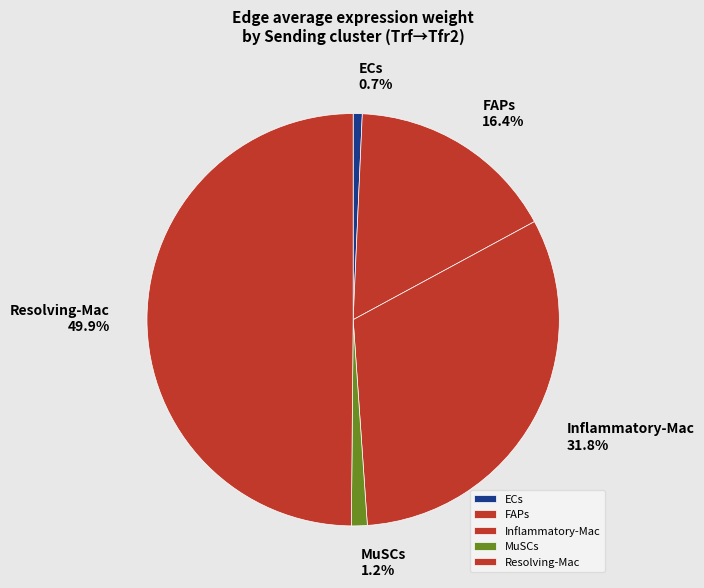

Do Resolving-Mac and MuSCs together represent more than half of the pie?

Yes